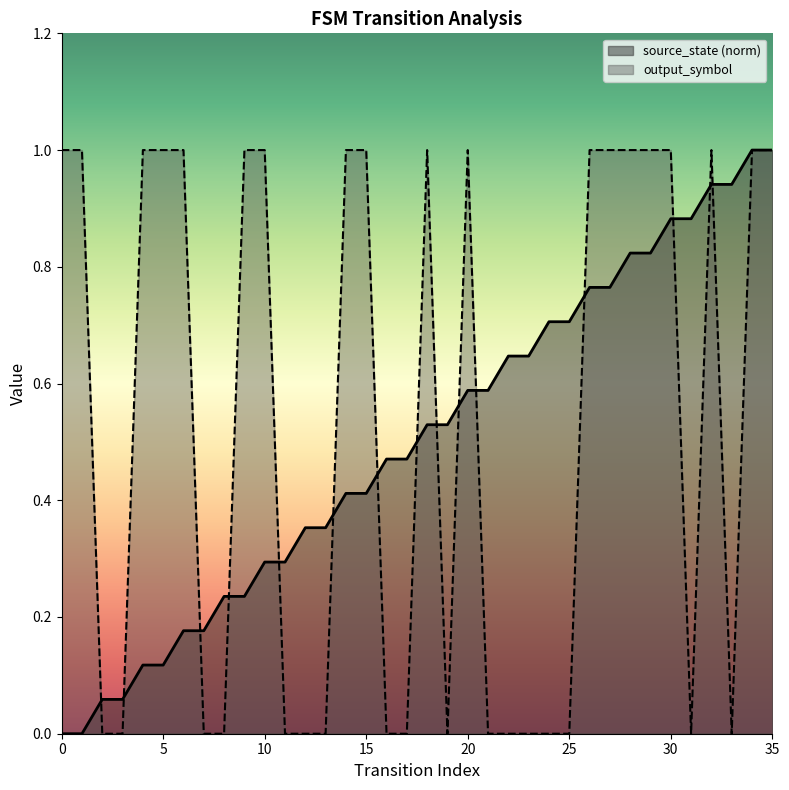

The value of output_symbol at 31 is 0.6. True or false?

False